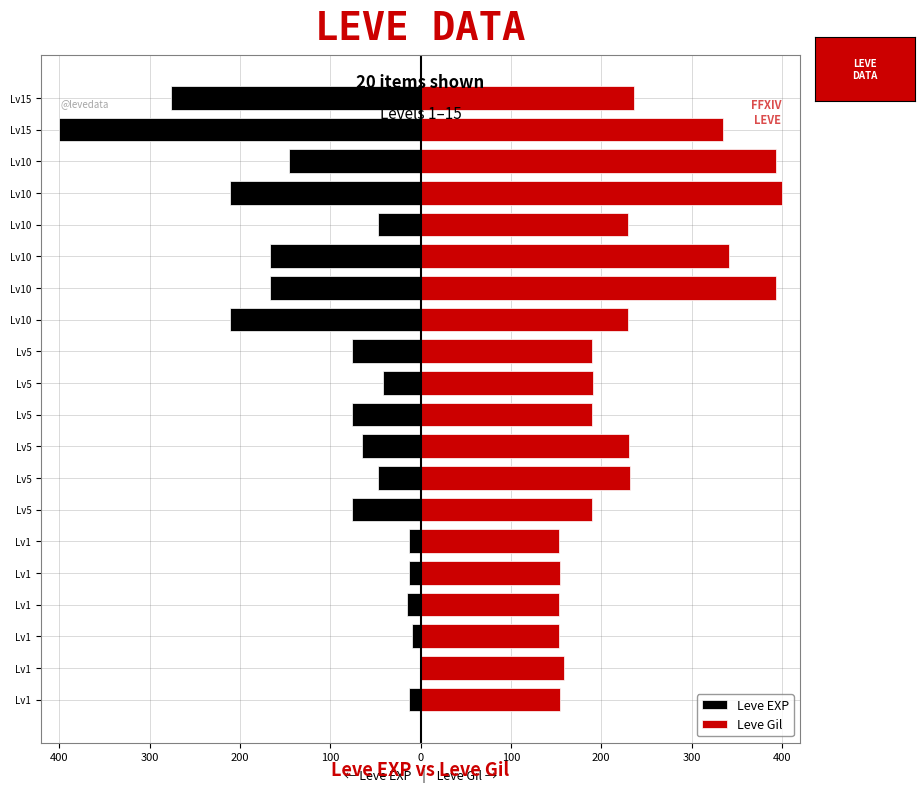

How many values in the Leve EXP series exceed -64?

9